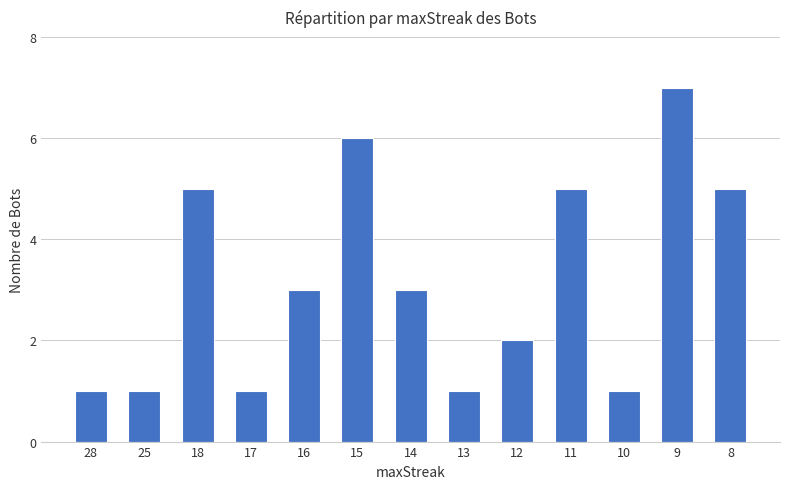

Where does the data first go above 3?

18